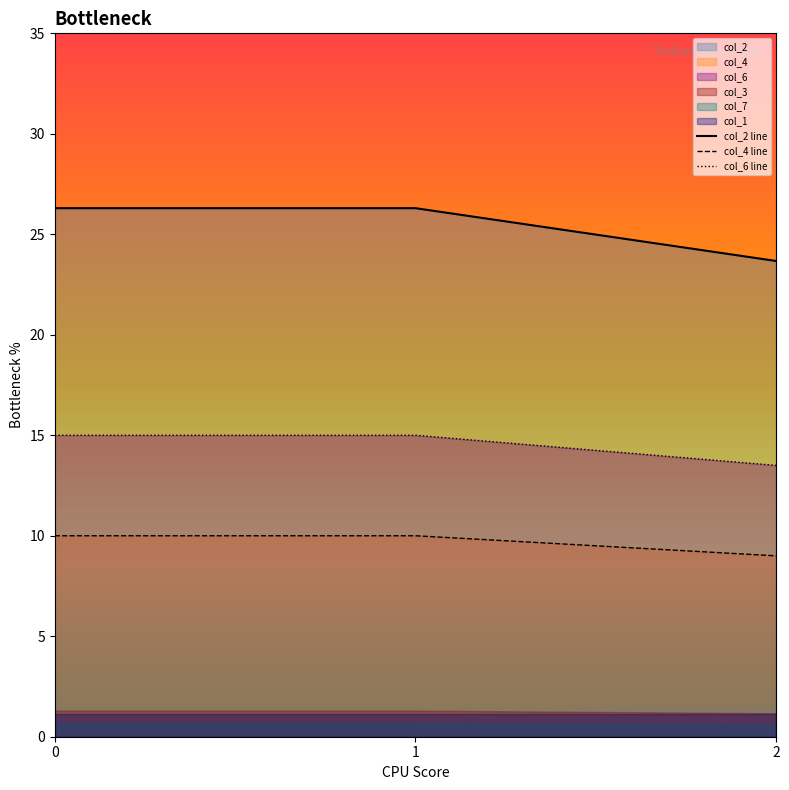

The value of col_2 line at 2 is 23.7. True or false?

True